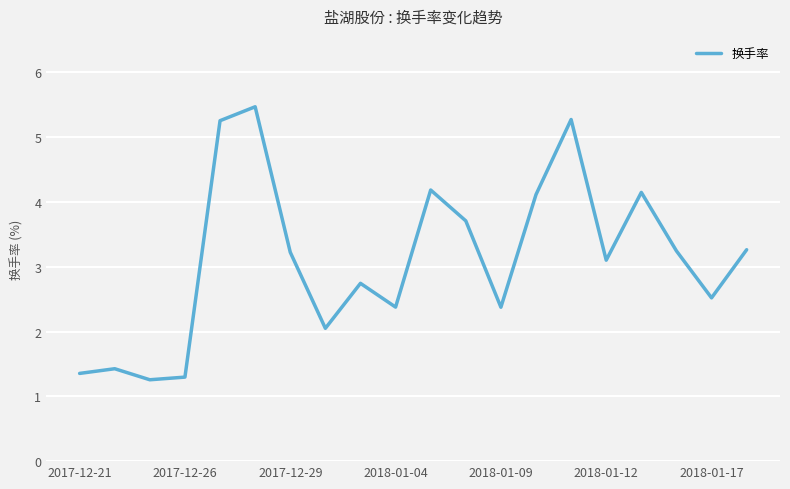

What is the maximum value shown in the chart?

5.5